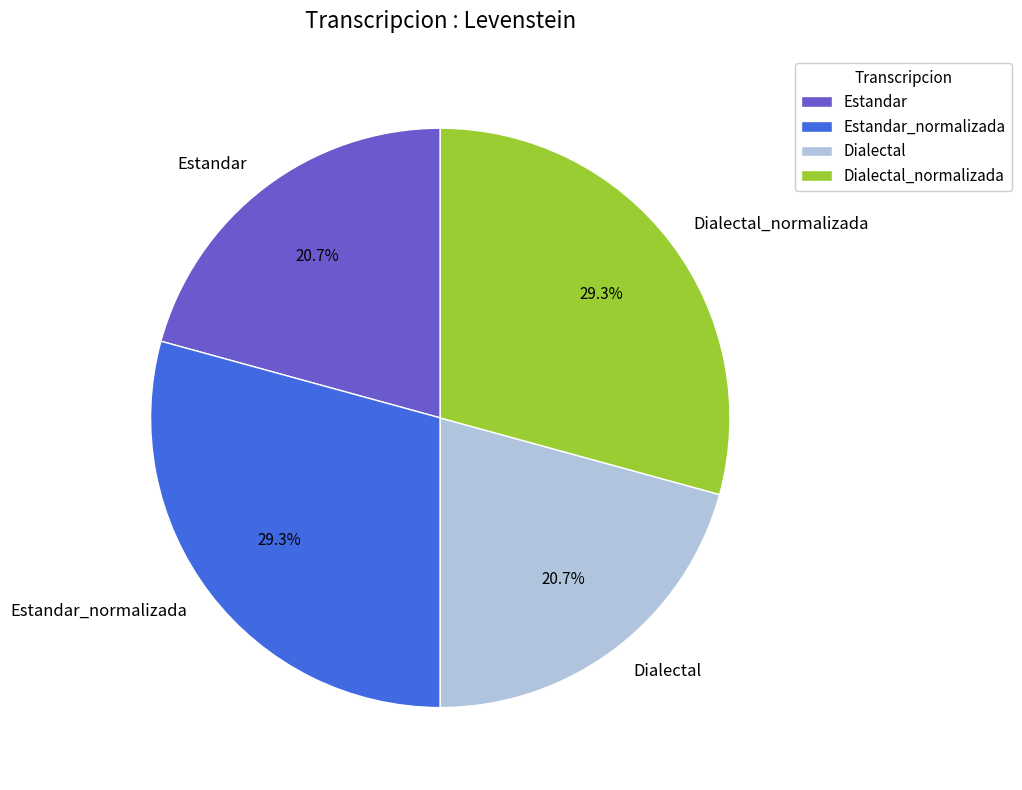

What is the total percentage of Dialectal_normalizada and Estandar?

50.0%